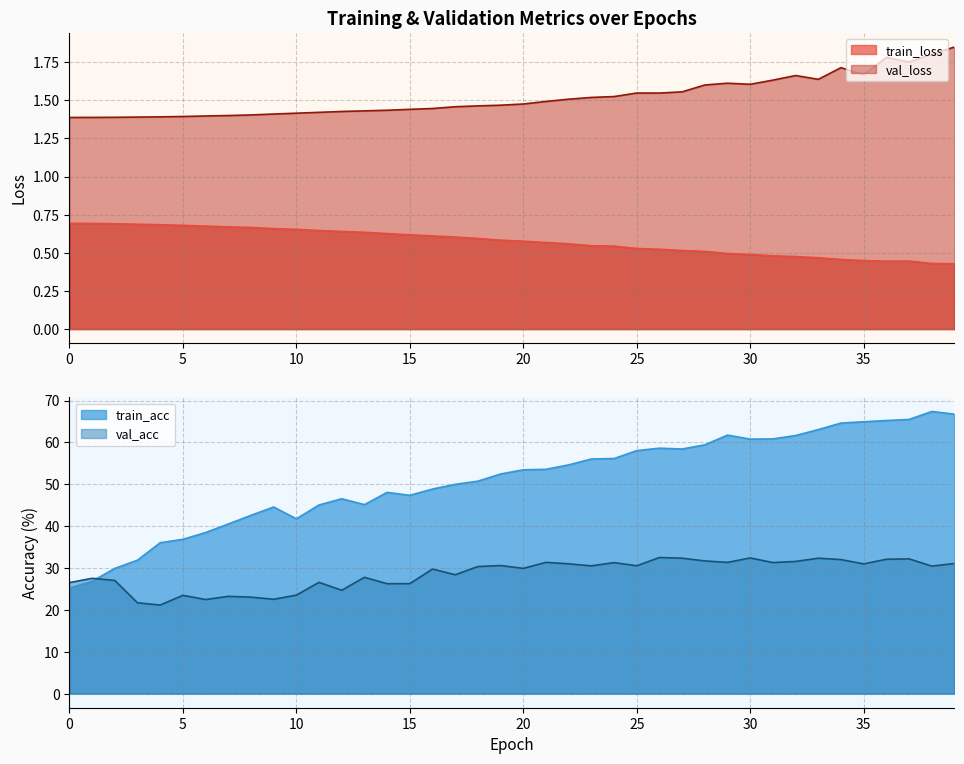

True or false: val_loss and val_acc cross at least once.

False